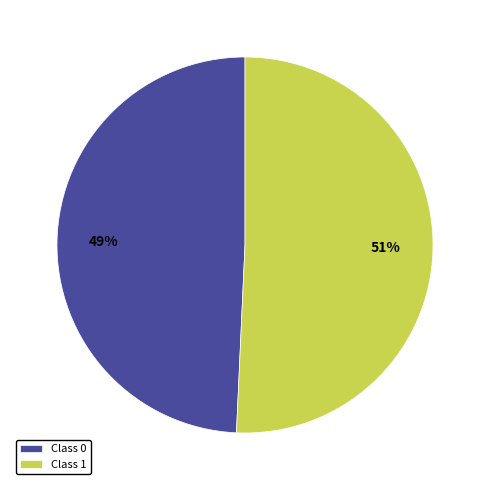

Which slice represents more than half of the pie?

Class 1